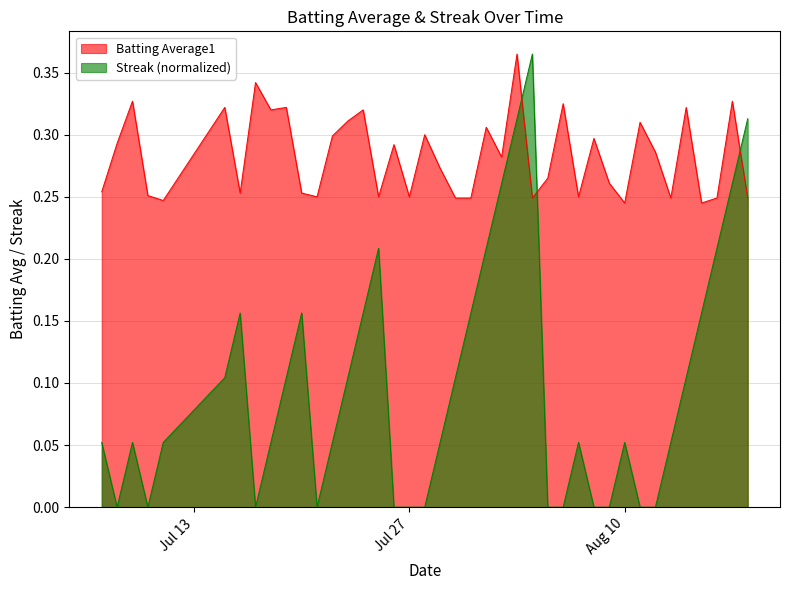

Reading left to right, extract all data points from this chart.

Batting Average1: 0.3	0.3	0.3	0.3	0.2	0.3	0.3	0.3	0.3	0.3	0.3	0.2	0.3	0.3	0.3	0.2	0.3	0.2	0.3	0.3	0.2	0.2	0.3	0.3	0.4	0.2	0.3	0.3	0.2	0.3	0.3	0.2	0.3	0.3	0.2	0.3	0.2	0.2	0.3	0.2
Streak: 0.1	0.0	0.1	0.0	0.1	0.1	0.2	0.0	0.1	0.1	0.2	0.0	0.1	0.1	0.2	0.2	0.0	0.0	0.0	0.1	0.1	0.2	0.2	0.3	0.3	0.4	0.0	0.0	0.1	0.0	0.0	0.1	0.0	0.0	0.1	0.1	0.2	0.2	0.3	0.3